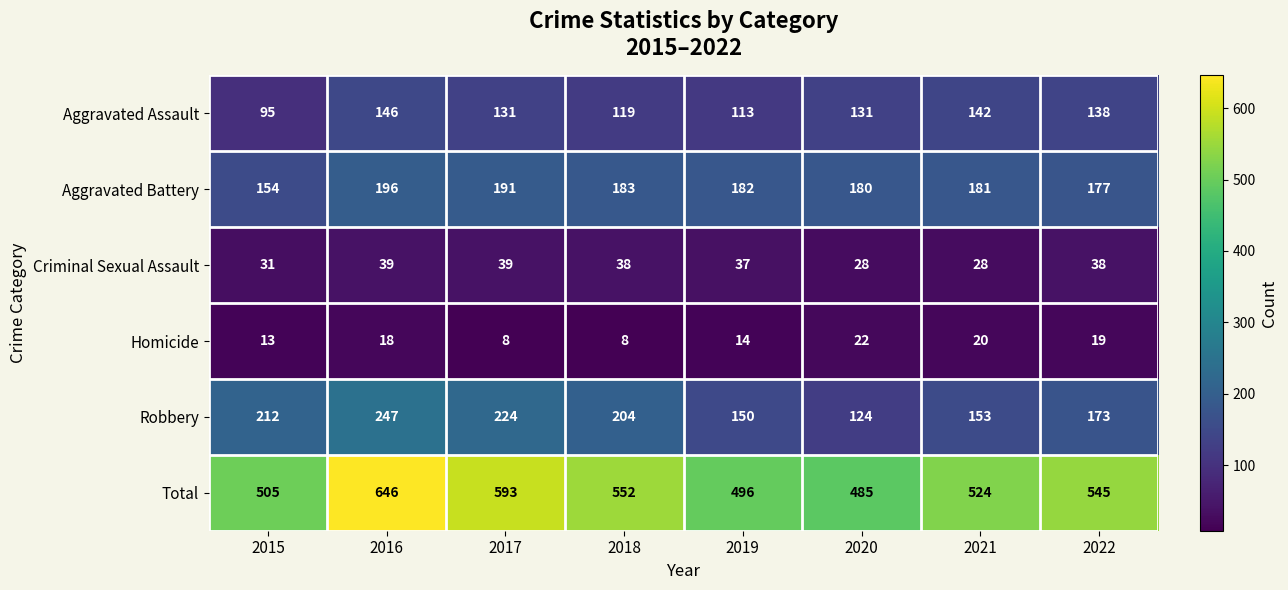

What is the smallest value displayed?

8